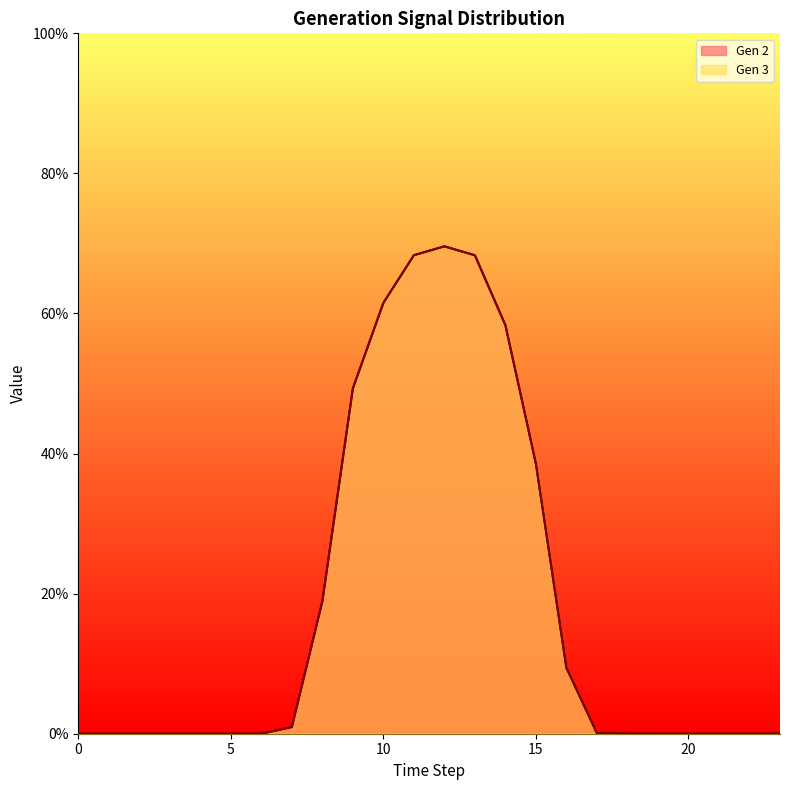

Between 4 and 13, which is larger?

13